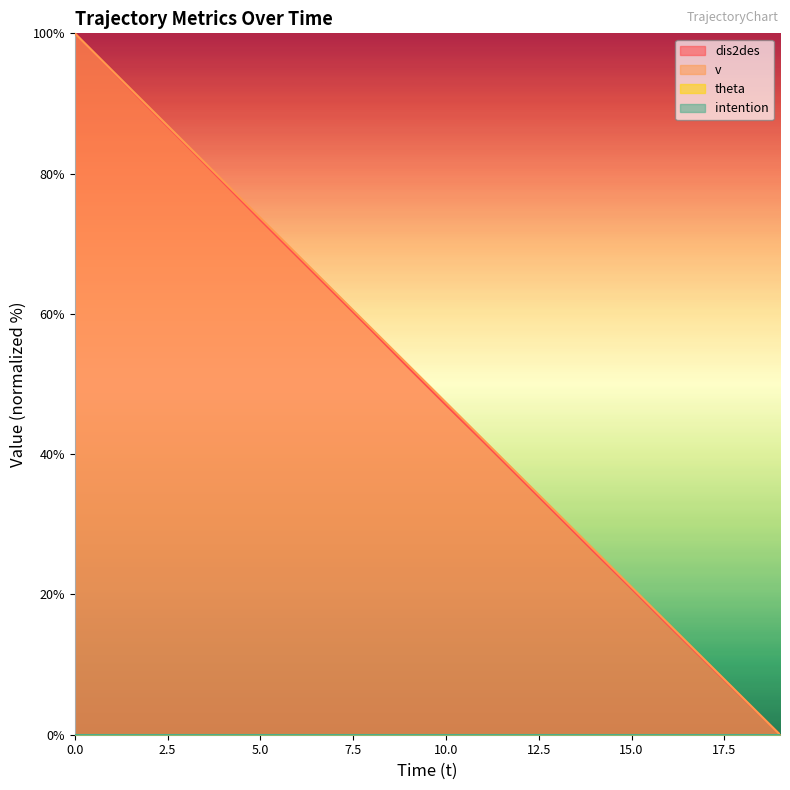

Which series changed the most between 12 and 18?

v